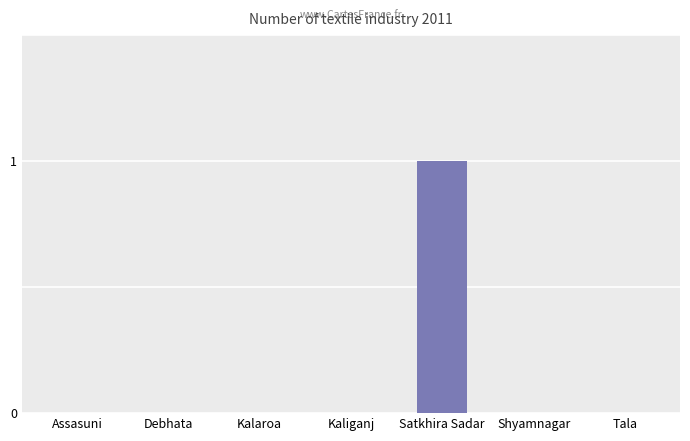

The chart shows a value of 0 at Tala. True or false?

True